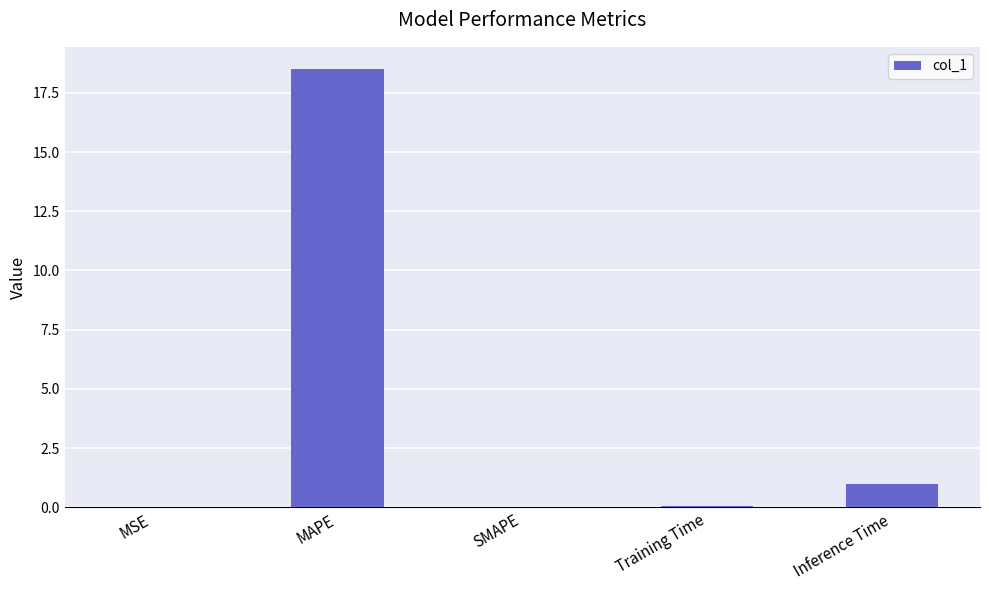

What is the greatest value displayed?

18.5